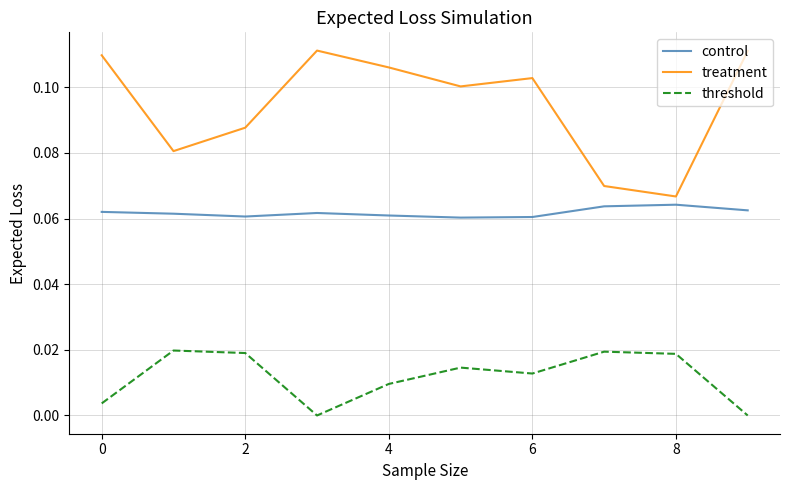

List the series in order of their peak value, lowest first.

threshold, control, treatment